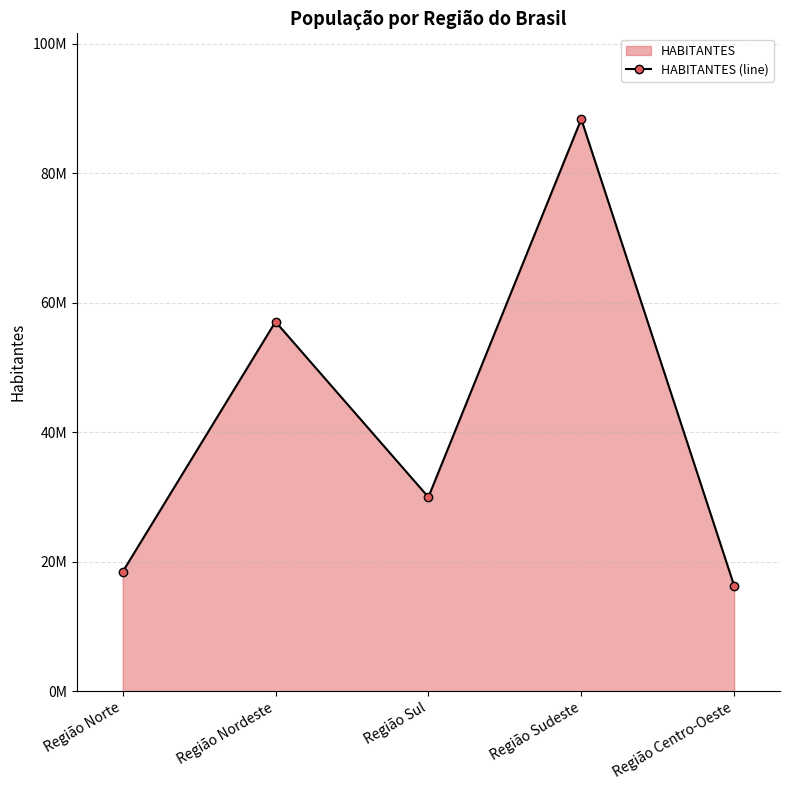

What is the label of the 2nd point from the right?

Região Sudeste